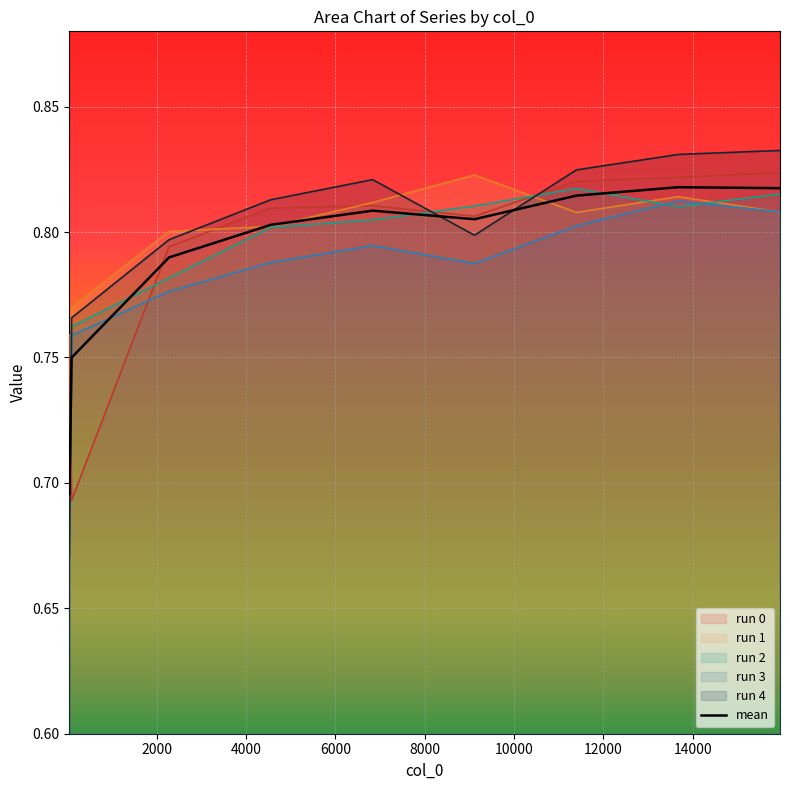

How many data points does each series have?

9